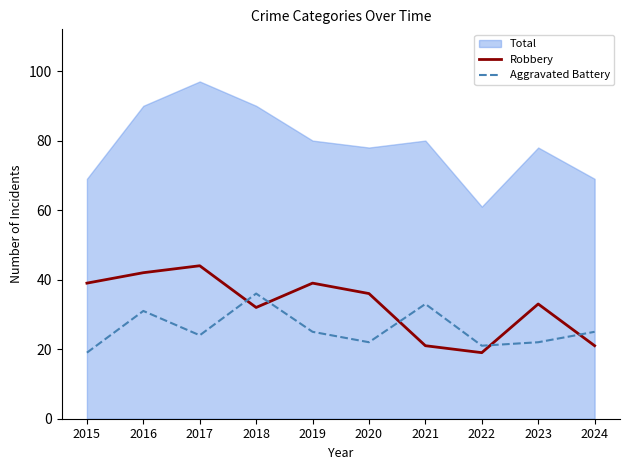

Is it true that Robbery equals 9 at 2024?

False